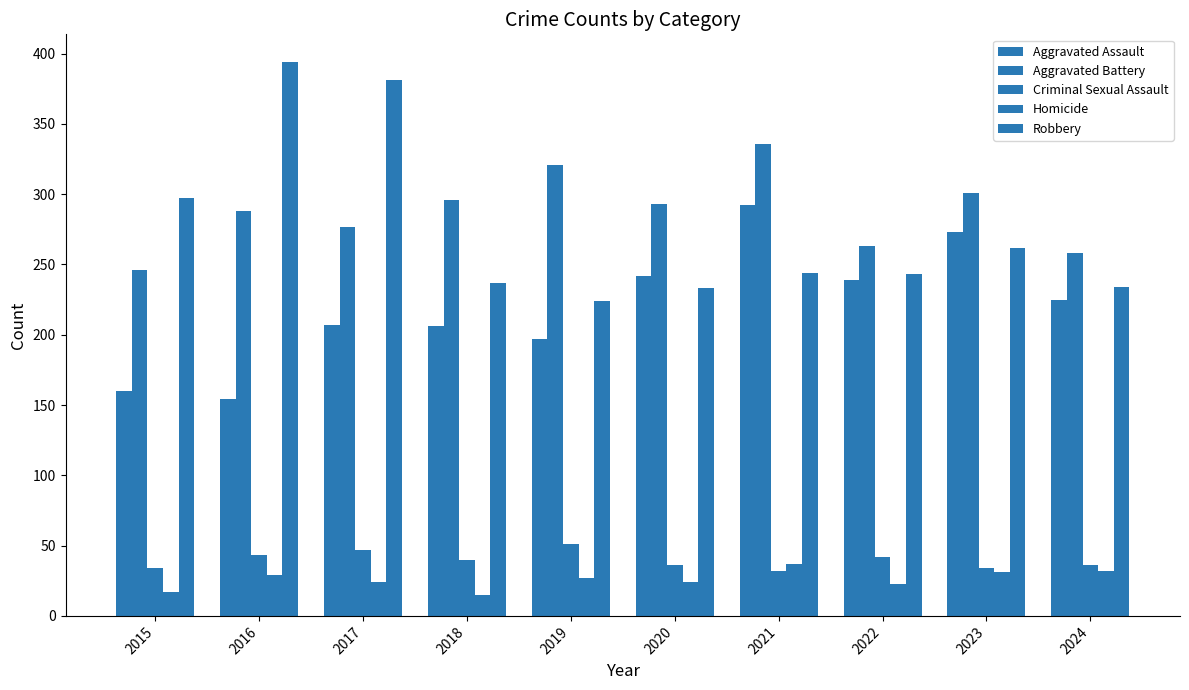

What is the highest value of the Homicide series?

37